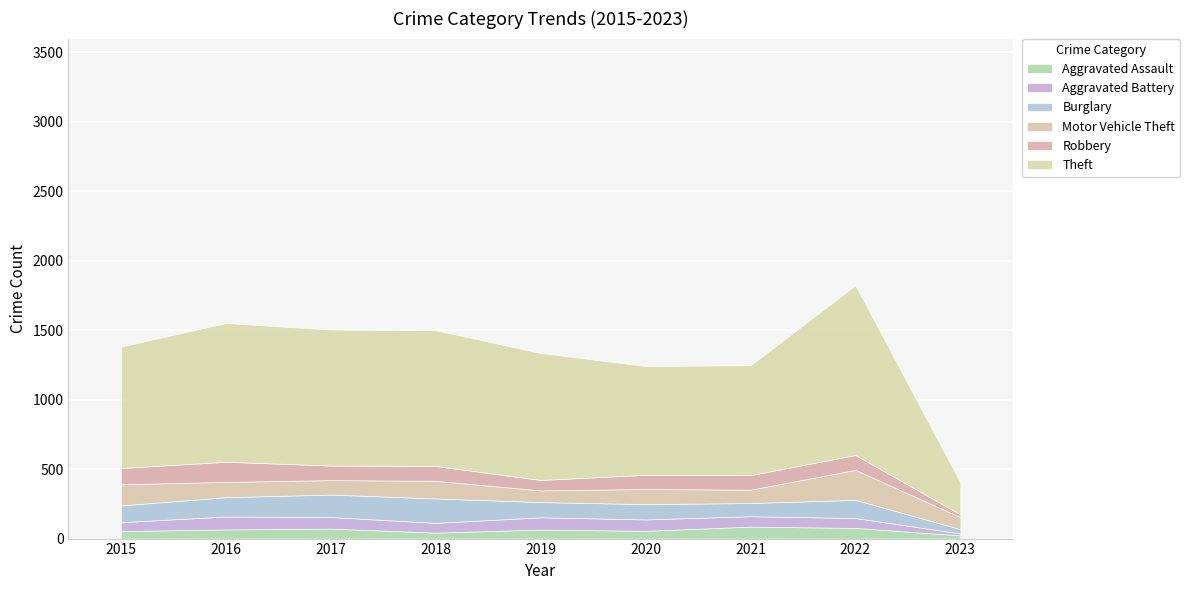

Where do Robbery and Aggravated Battery first cross each other?

2018 and 2019